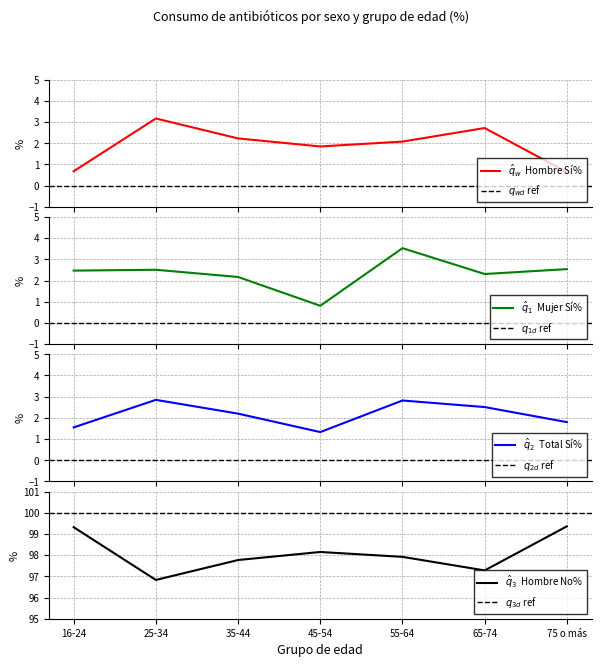

Rank the series by their average value, from lowest to highest.

Hombre (Sí%), Total (Sí%), Mujer (Sí%)